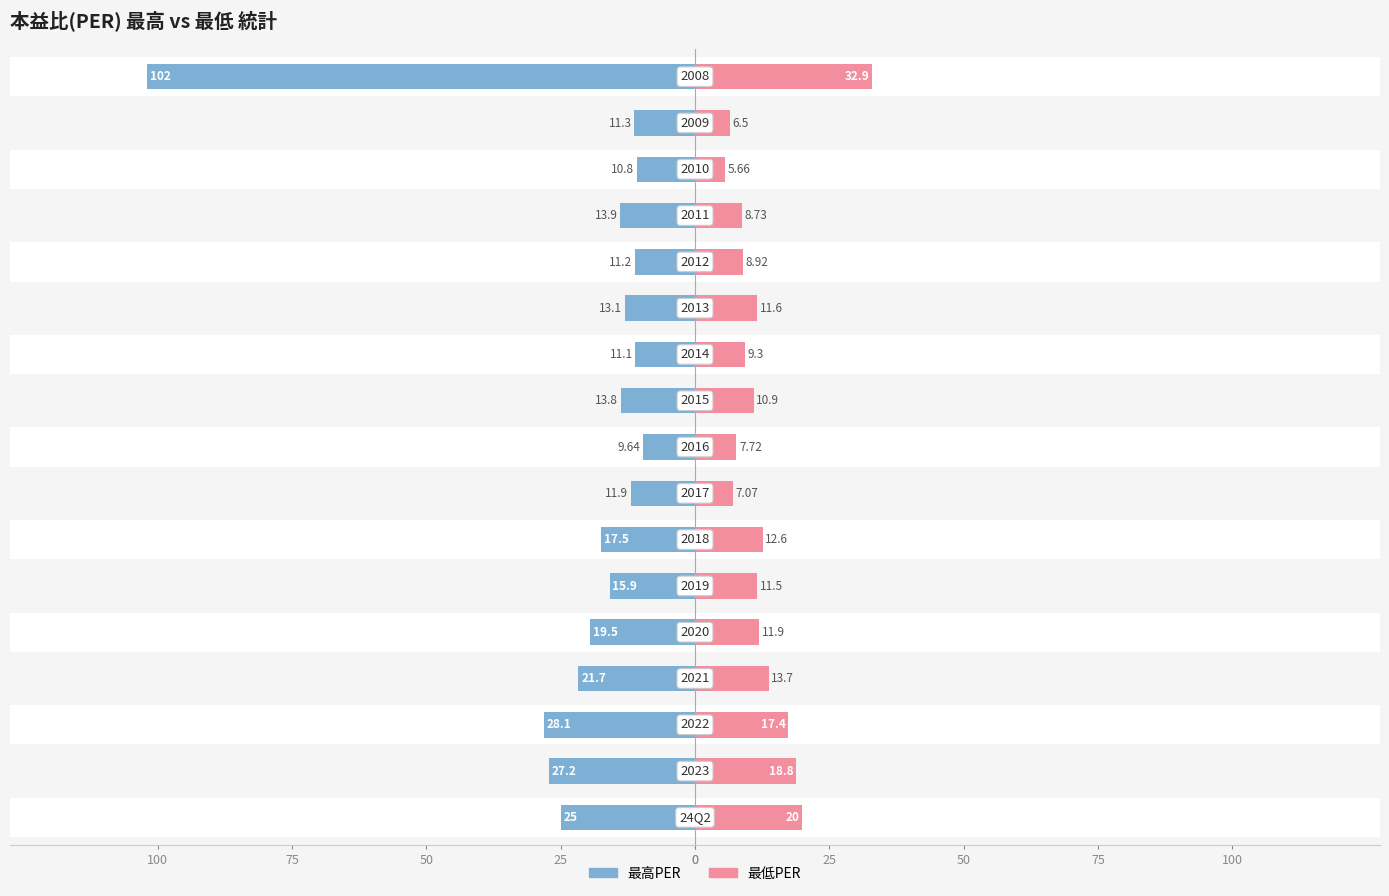

How many bars are there in each group?

2